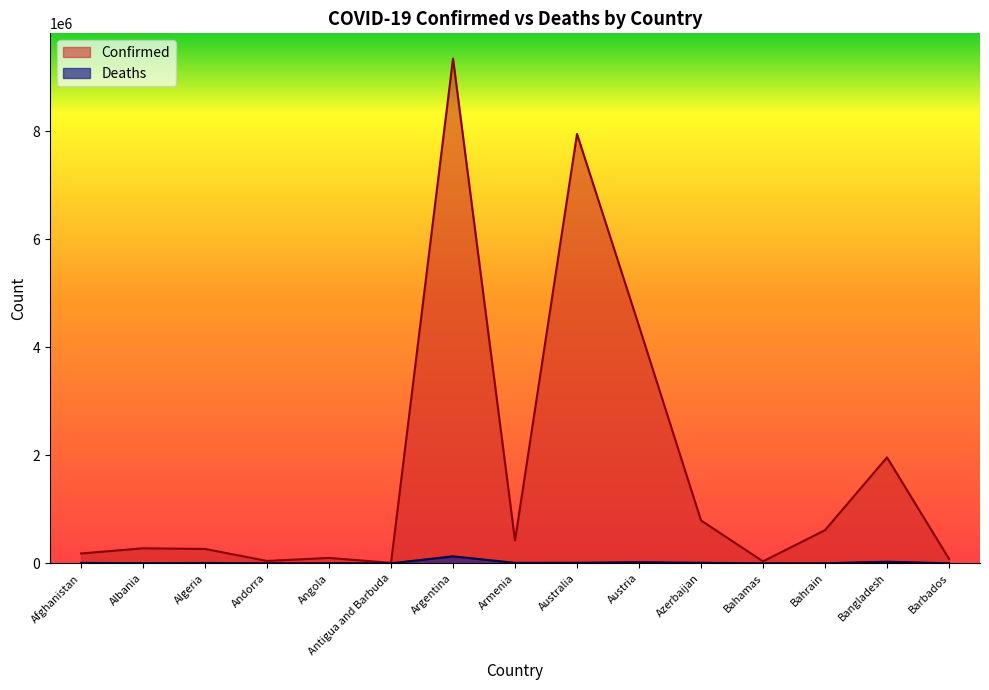

What is the average value of the Deaths series?

15278